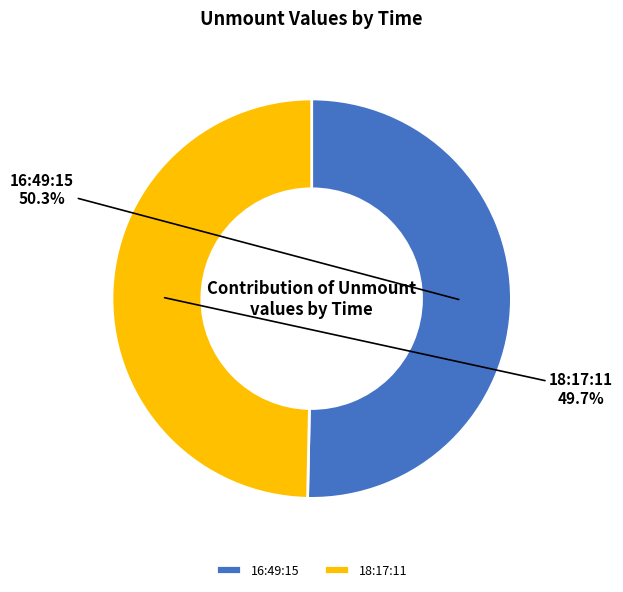

Which category has the biggest portion of the pie?

16:49:15